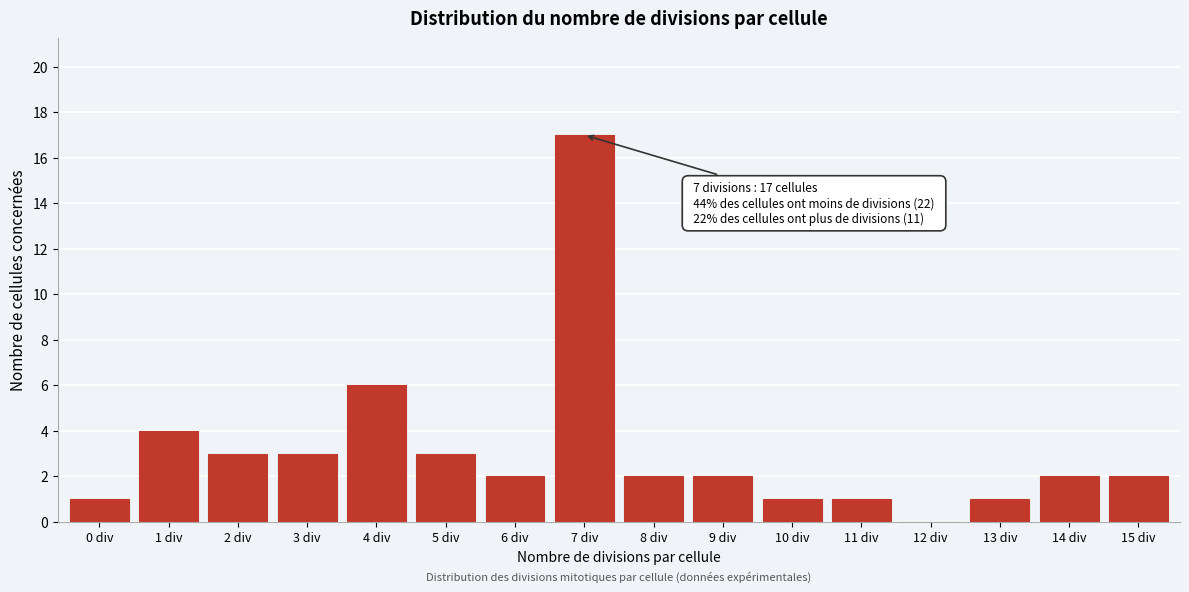

Reading right to left, what are all the values shown in this chart?

15 div=2	14 div=2	13 div=1	12 div=0	11 div=1	10 div=1	9 div=2	8 div=2	7 div=17	6 div=2	5 div=3	4 div=6	3 div=3	2 div=3	1 div=4	0 div=1